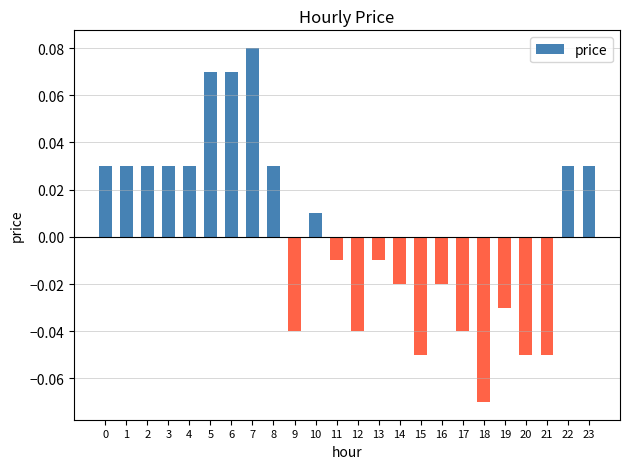

Which label corresponds to the largest value in the chart?

7